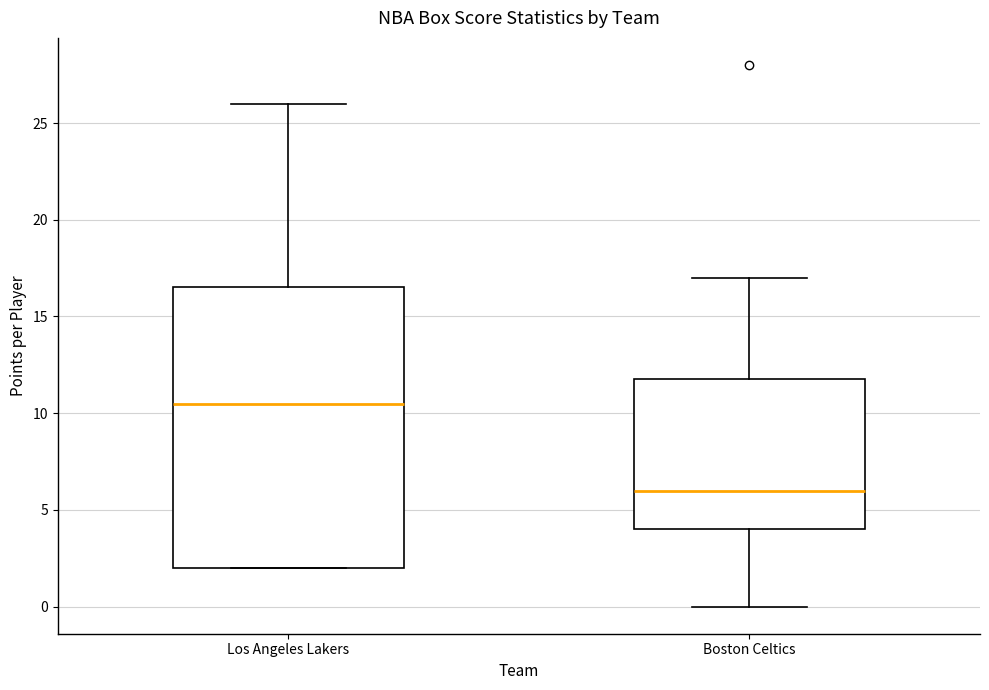

Which box's median line is the highest?

Los Angeles Lakers